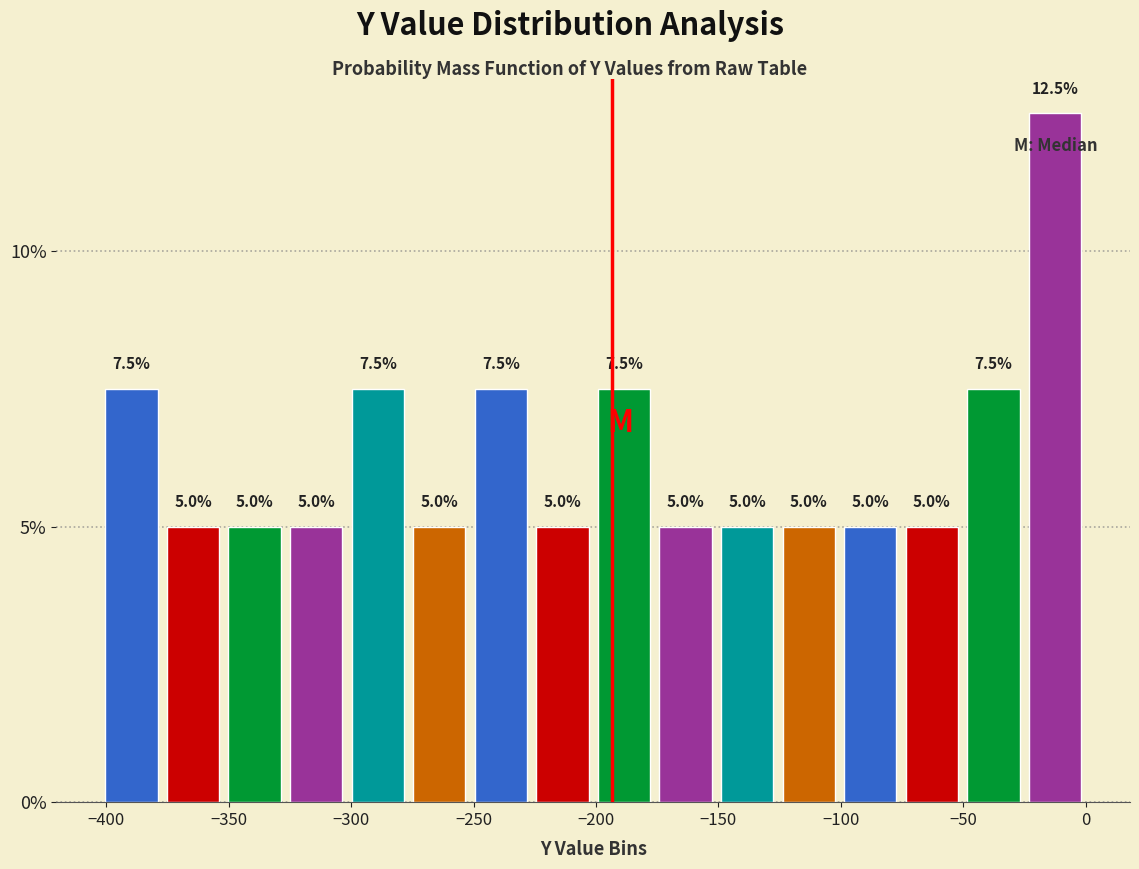

Reading left to right, list every bar in this chart as the range it spans on the x-axis followed by its height. The bar edges are not printed on the chart, so give them approximately, as read against the axis.

-400 to -375: 7.5
-375 to -350: 5.0
-350 to -325: 5.0
-325 to -300: 5.0
-300 to -275: 7.5
-275 to -250: 5.0
-250 to -225: 7.5
-225 to -200: 5.0
-200 to -175: 7.5
-175 to -150: 5.0
-150 to -125: 5.0
-125 to -100: 5.0
-100 to -75: 5.0
-75 to -50: 5.0
-50 to -25: 7.5
-25 to 0: 12.5